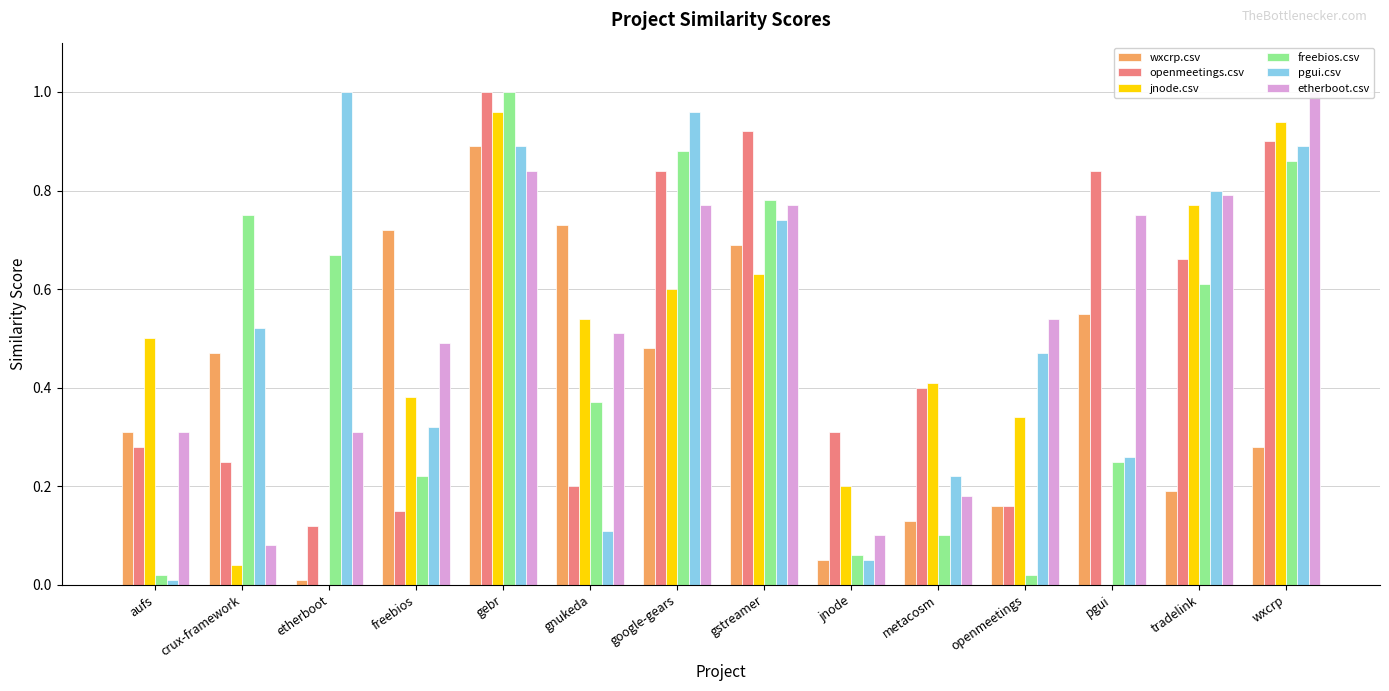

Between freebios and pgui, which series saw the biggest shift?

openmeetings.csv